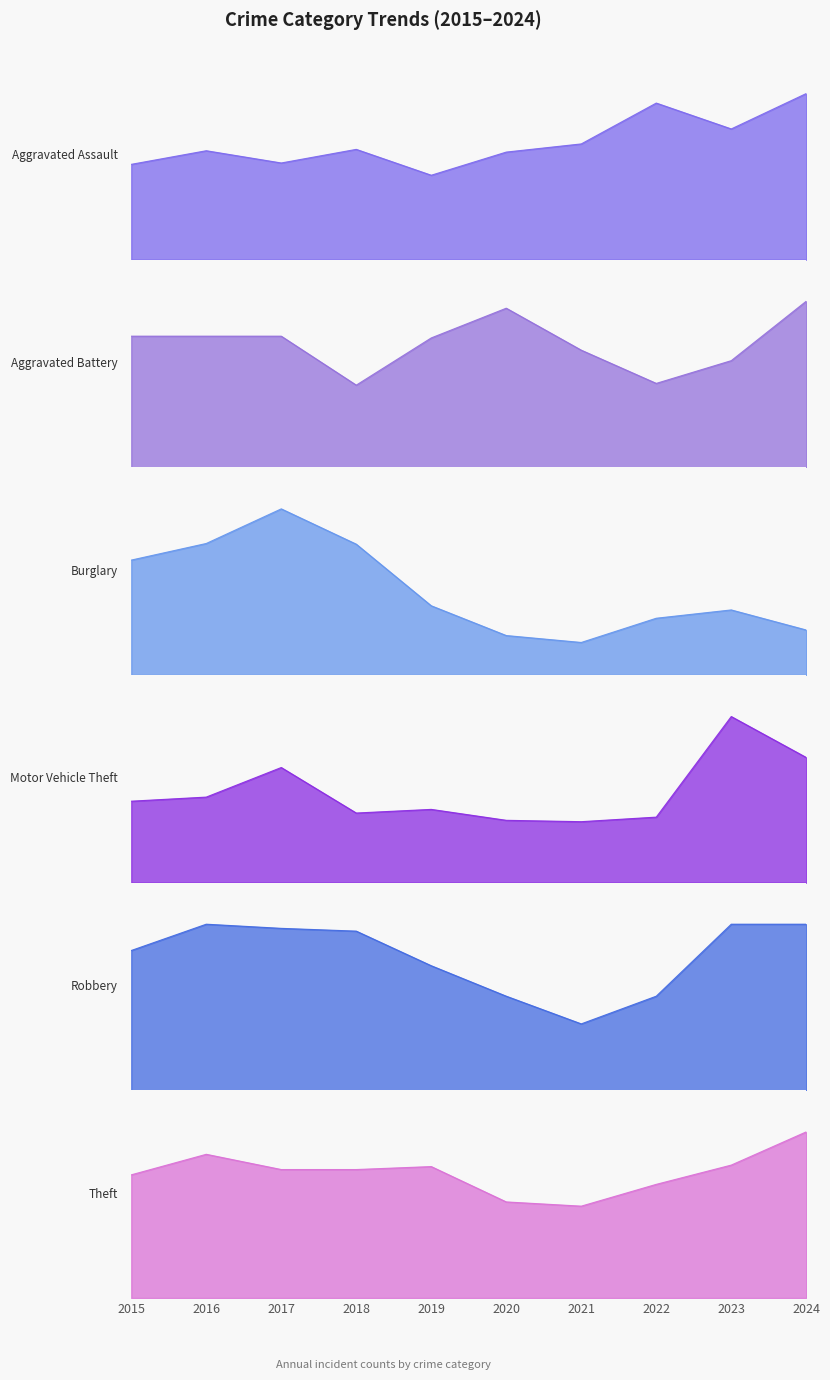

Where does the Motor Vehicle Theft series first go above 179?

2016